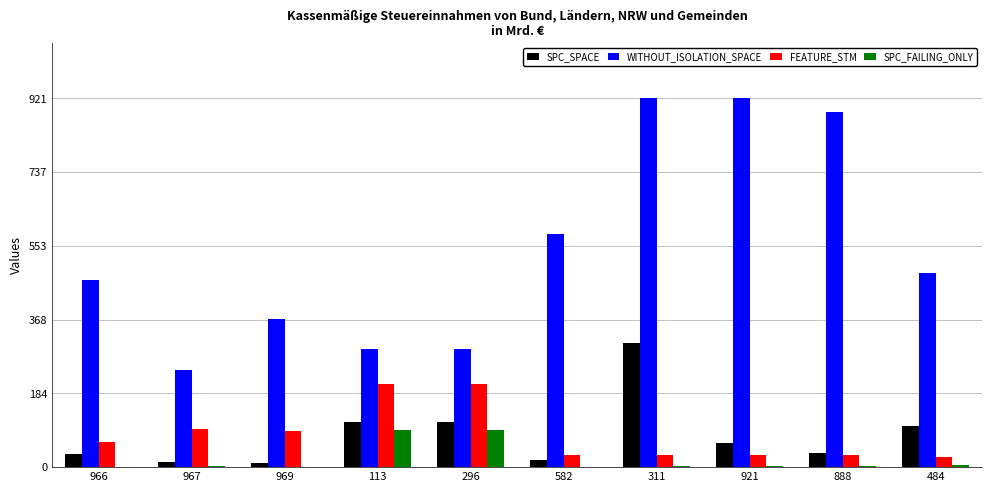

True or false: SPC_SPACE has a value of 10 at 969.

True